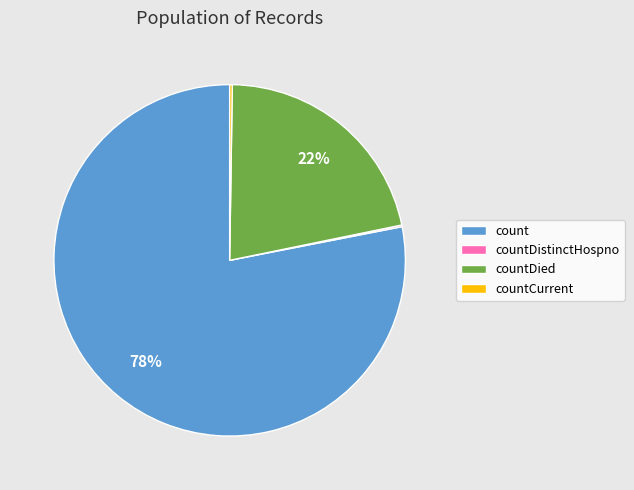

Is there a majority slice in this chart?

Yes